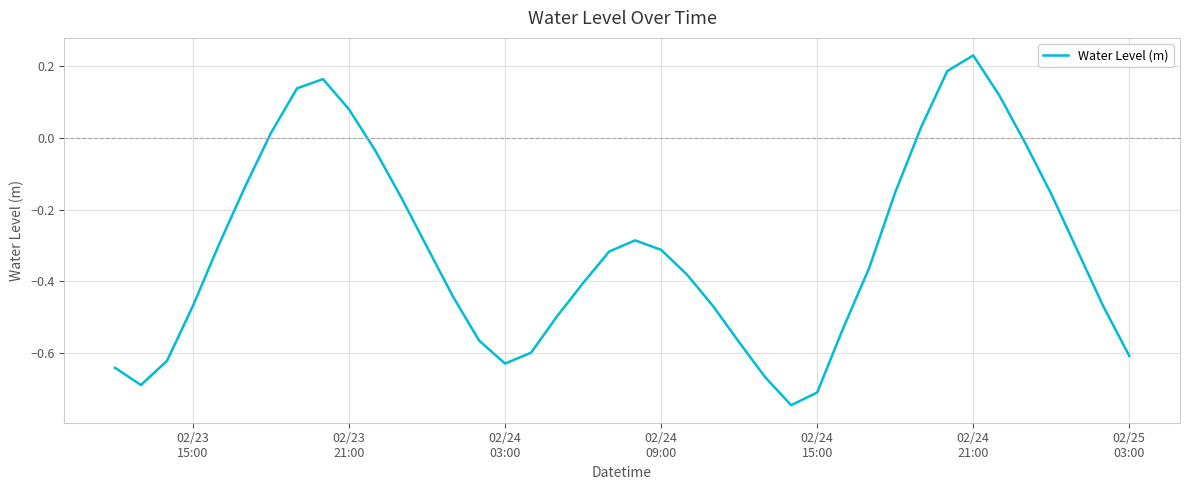

What is the difference between the maximum and minimum values?

1.0